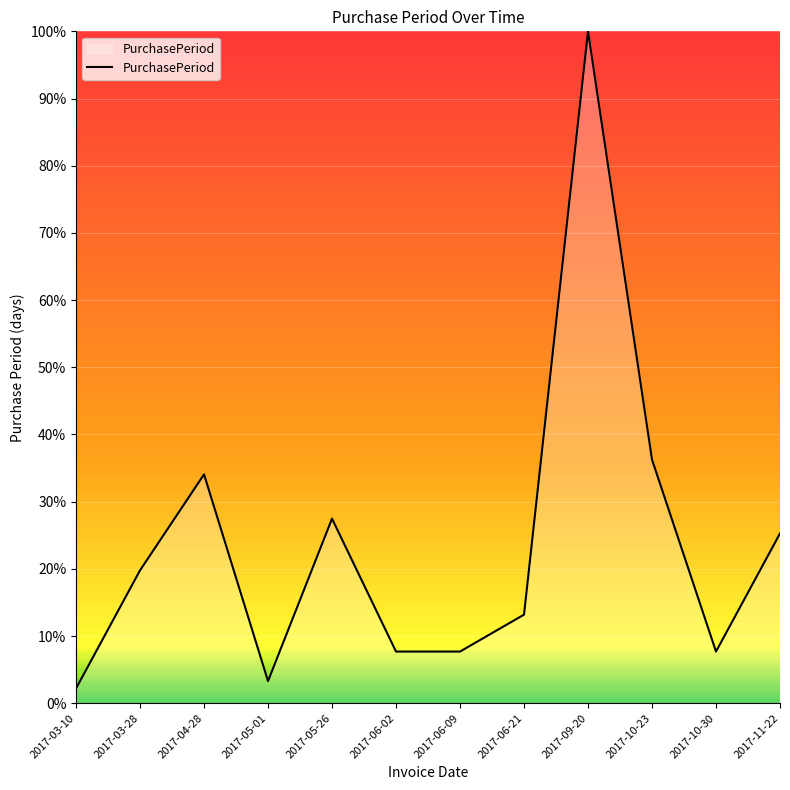

What is the change in value from 2017-05-01 to 2017-06-09?

+4.4